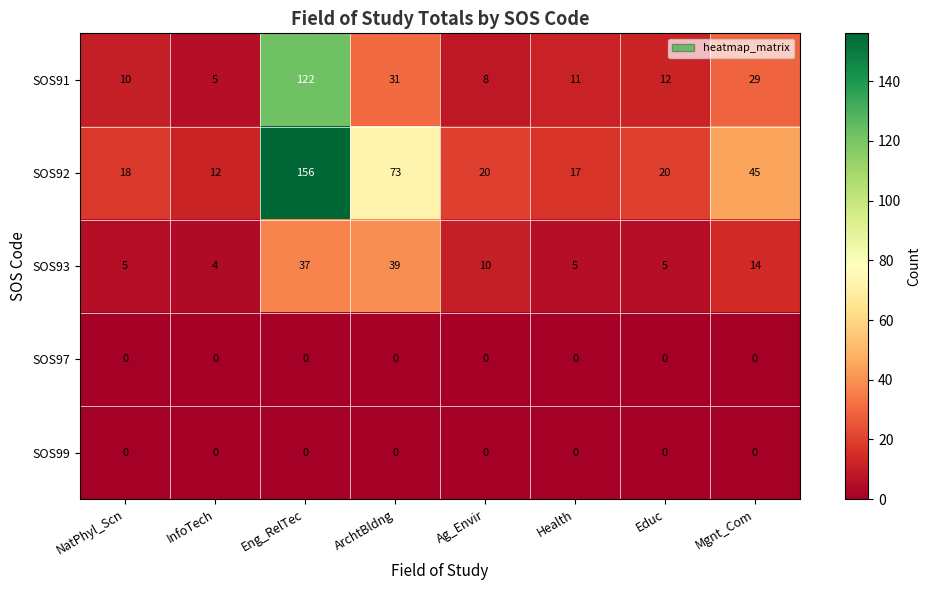

What is the maximum value shown in the chart?

156